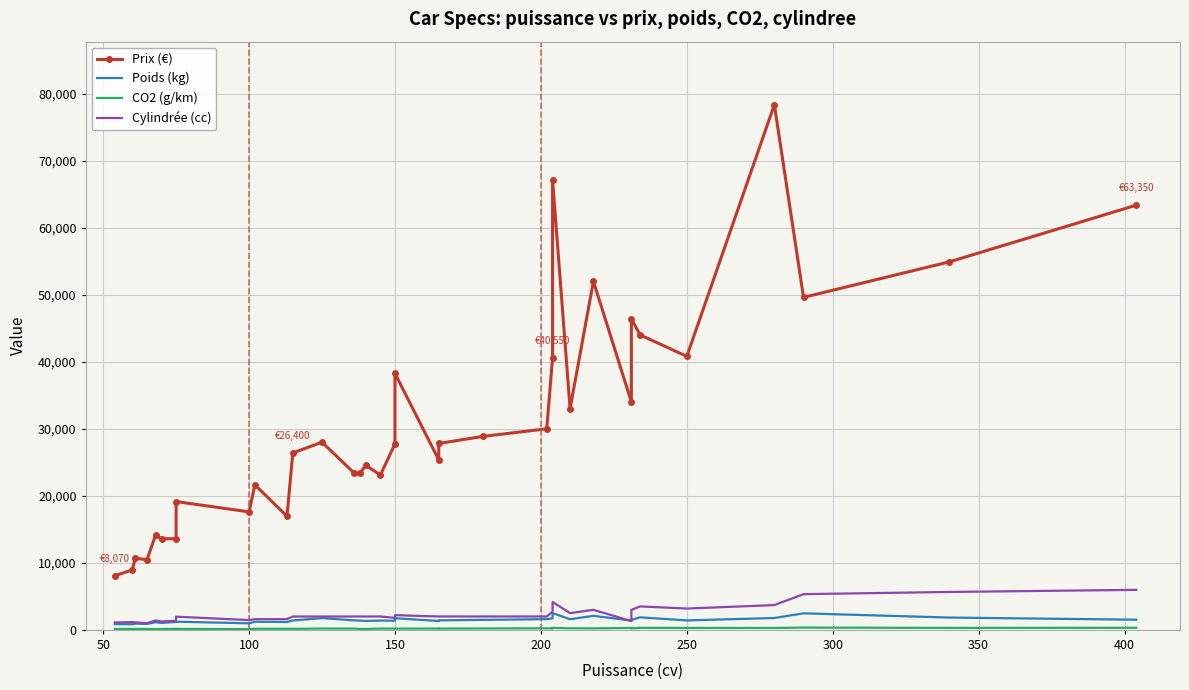

True or false: Cylindrée (cc) has a value of 1034 at 20.

False